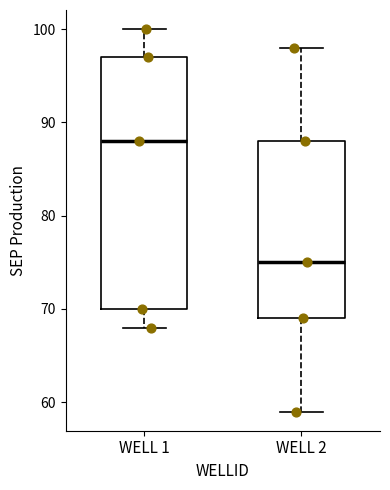

Reading left to right, read every box against the y-axis: the position of its median line, the range the box covers, and the ends of its whiskers. The values are not printed on the chart, so give them approximately, as read against the axis.

WELL 1: median 88, box 70 to 97, whiskers 68 to 100
WELL 2: median 75, box 69 to 88, whiskers 59 to 98